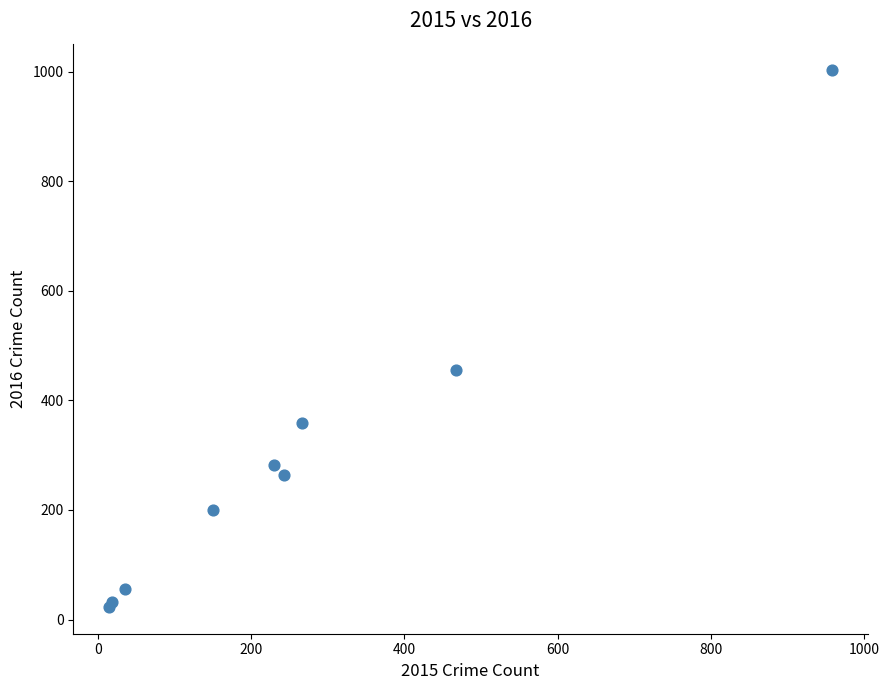

What Y value in the scatter plot is closest to 512?

455